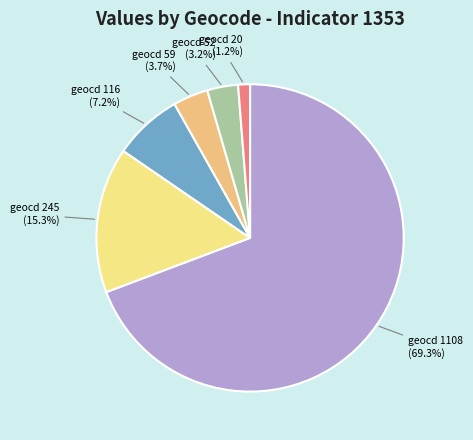

Which category has the smallest portion of the pie?

geocd 20 (1.2%)